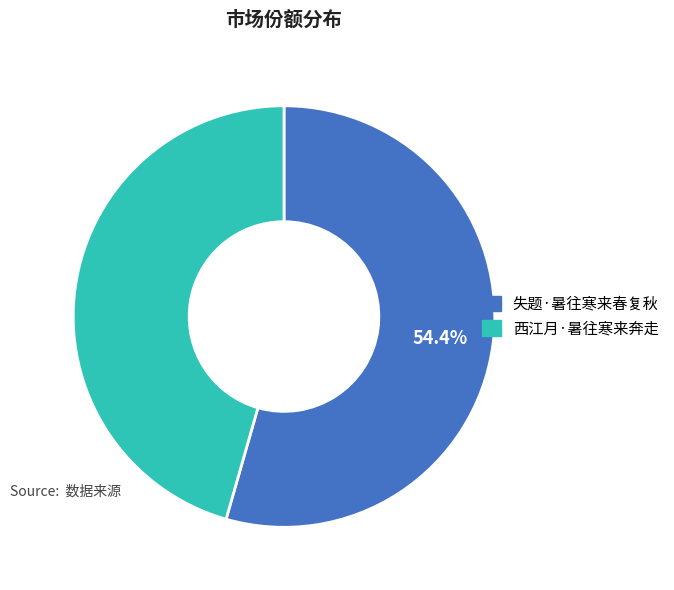

Rank the categories by value from lowest to highest.

西江月·暑往寒来奔走, 失题·暑往寒来春复秋